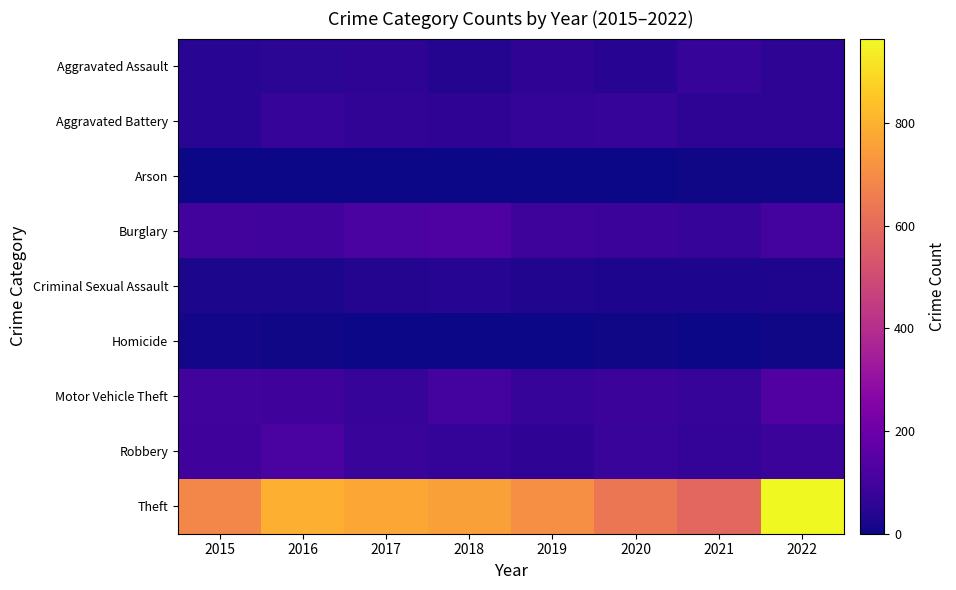

Reading left to right, transcribe all the data shown in this chart.

Aggravated Assault: 2015=47	2016=50	2017=56	2018=34	2019=58	2020=44	2021=72	2022=56
Aggravated Battery: 2015=46	2016=72	2017=63	2018=58	2019=69	2020=74	2021=54	2022=56
Arson: 2015=0	2016=1	2017=1	2018=2	2019=2	2020=3	2021=7	2022=4
Burglary: 2015=99	2016=95	2017=119	2018=127	2019=90	2020=83	2021=72	2022=102
Criminal Sexual Assault: 2015=22	2016=20	2017=35	2018=39	2019=31	2020=23	2021=24	2022=30
Homicide: 2015=11	2016=5	2017=3	2018=1	2019=0	2020=5	2021=2	2022=7
Motor Vehicle Theft: 2015=98	2016=92	2017=75	2018=102	2019=72	2020=86	2021=74	2022=134
Robbery: 2015=94	2016=118	2017=77	2018=70	2019=57	2020=77	2021=68	2022=84
Theft: 2015=683	2016=793	2017=776	2018=754	2019=709	2020=637	2021=590	2022=965